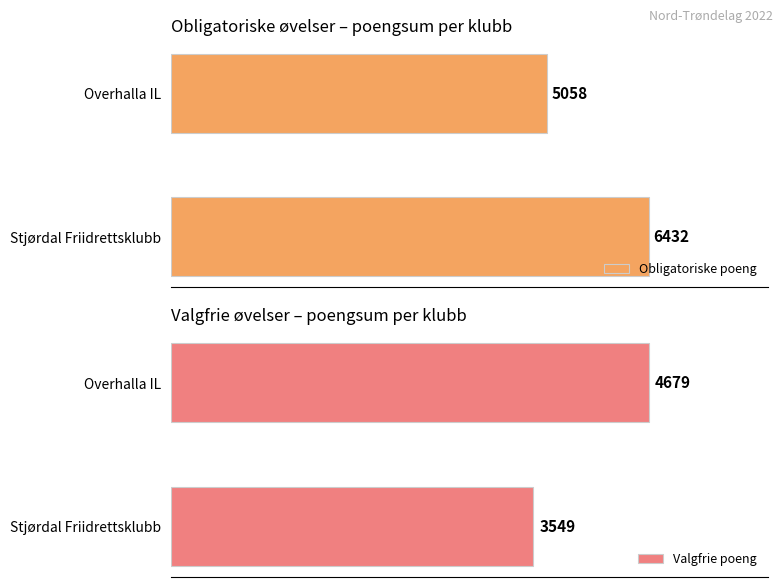

What is the average value of the Valgfrie poeng series?

4114